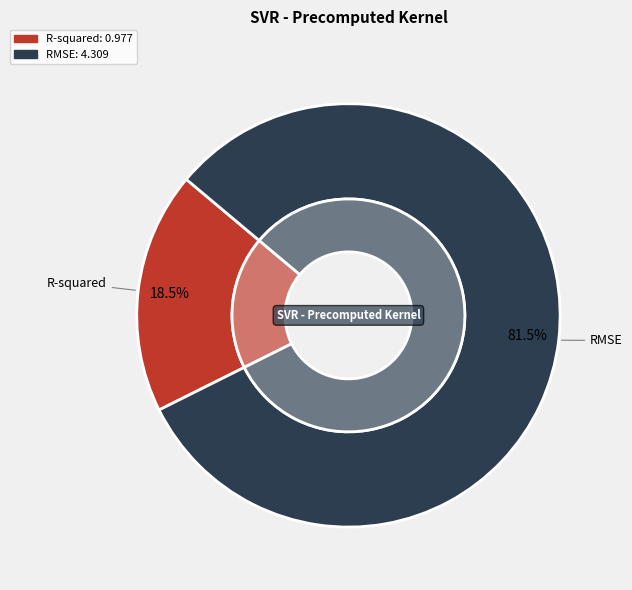

What percentage is the R-squared slice, to the nearest percent?

18%